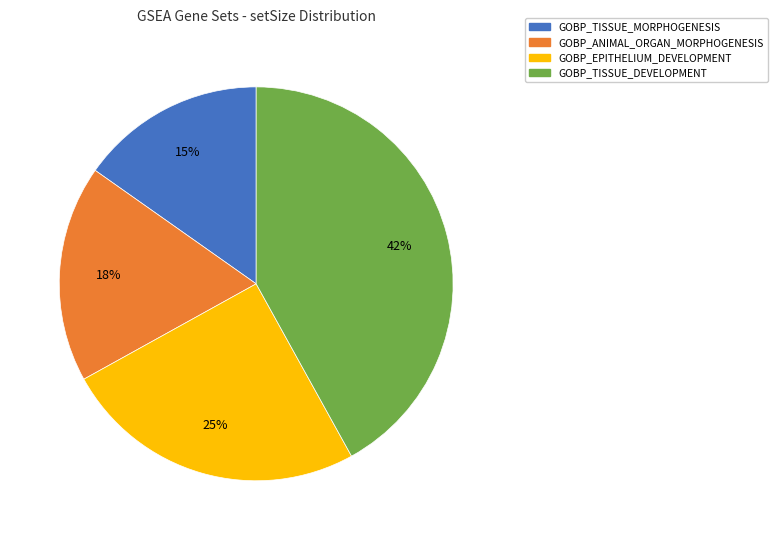

Does any single category account for the majority?

No